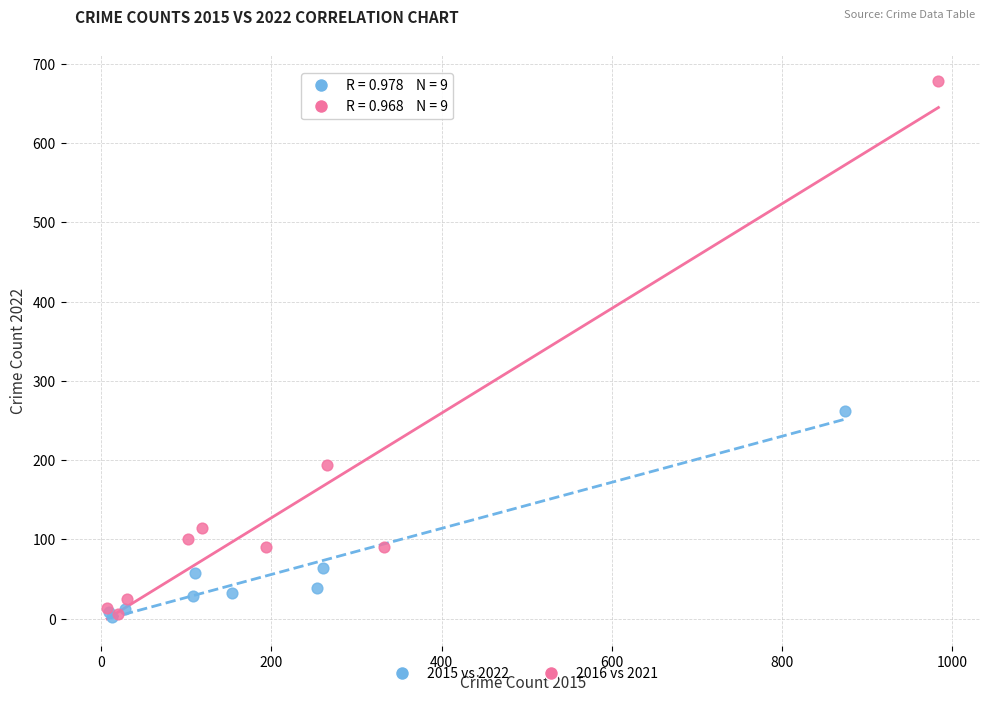

What are all the series names shown in the legend?

2015 vs 2022, 2016 vs 2021